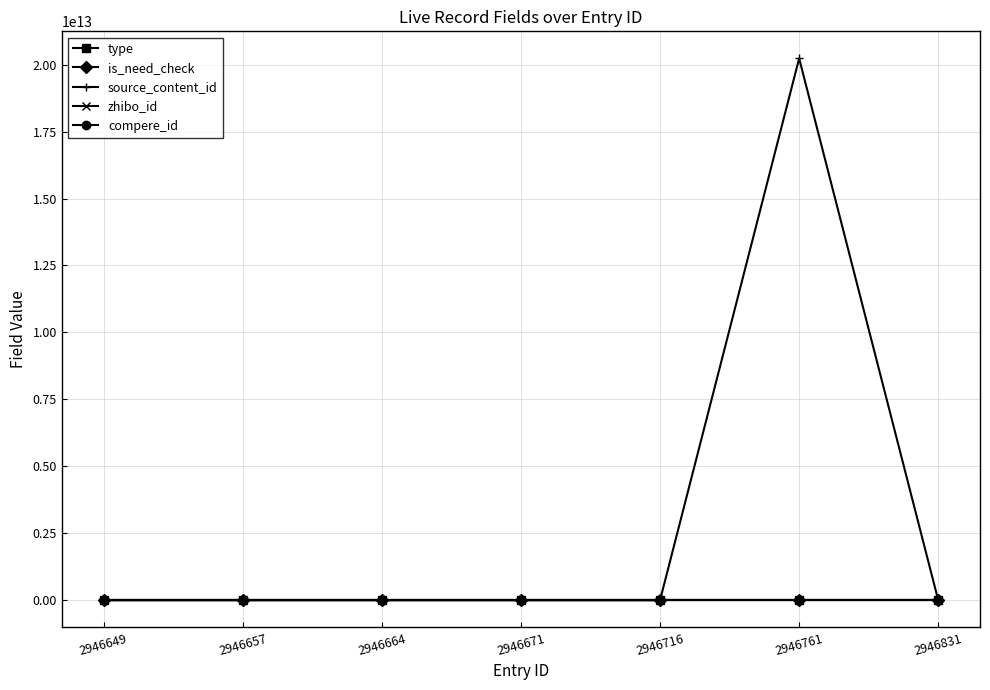

At which category is the sum across all series the highest?

2946761